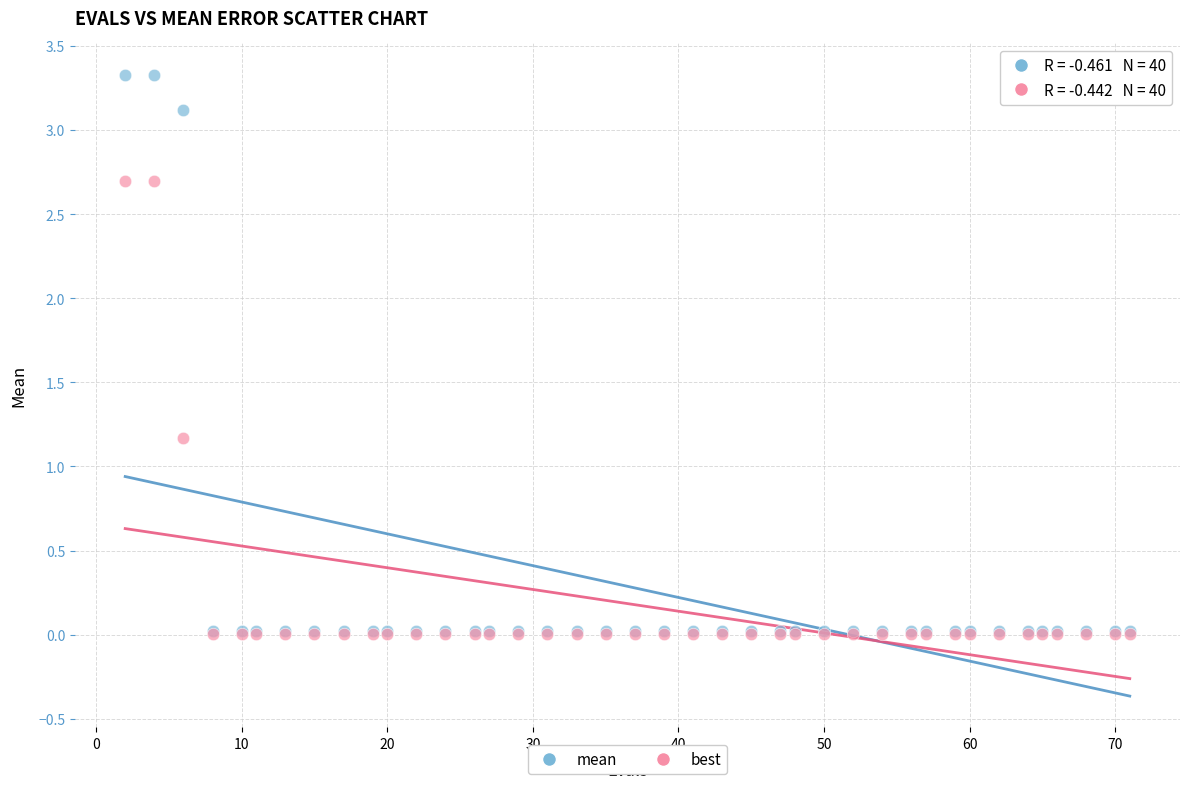

Which series has the largest Y range (max minus min)?

mean